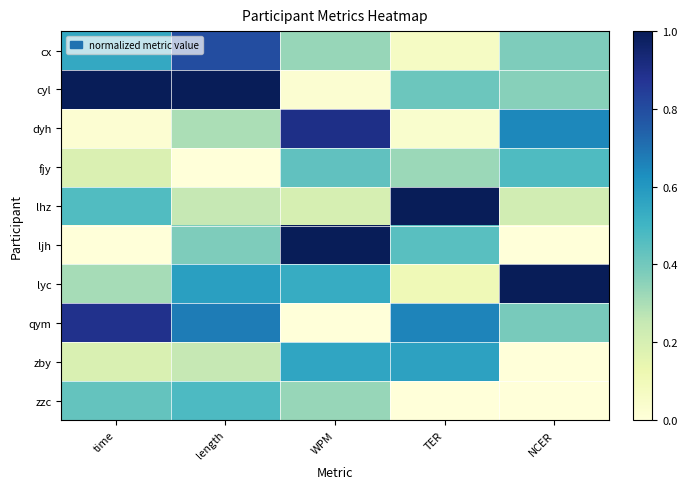

Which label corresponds to the largest value in the chart?

time